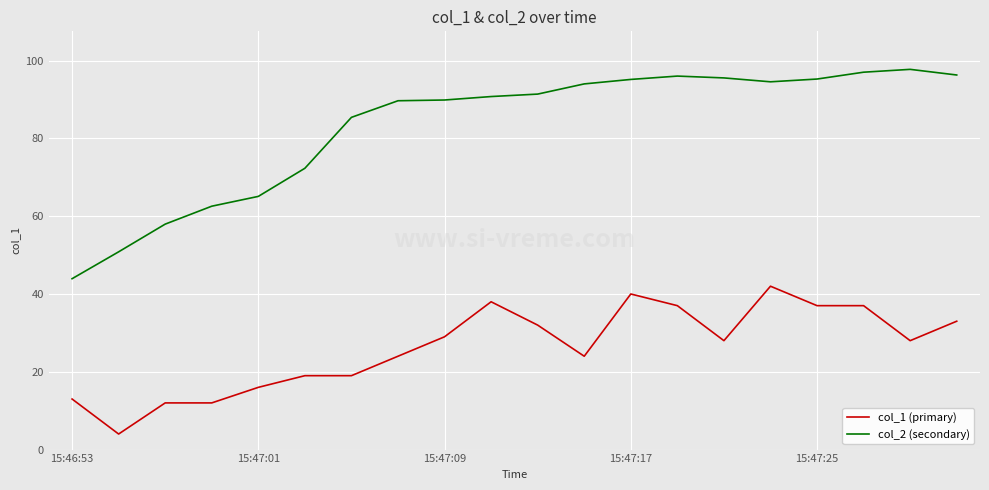

Which series has the largest range (max minus min)?

col_2 (secondary)